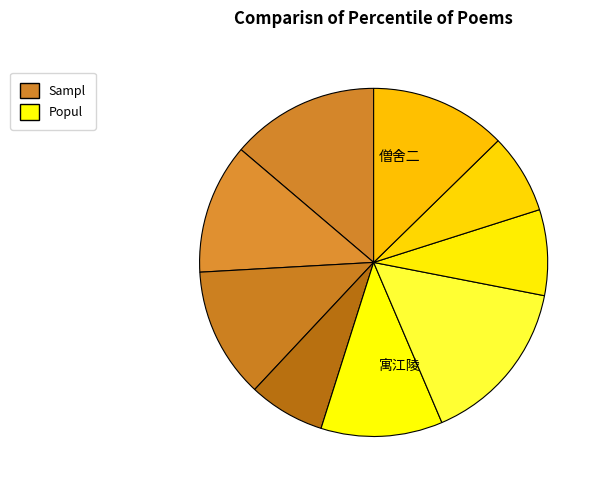

Count the number of slices in the pie.

9